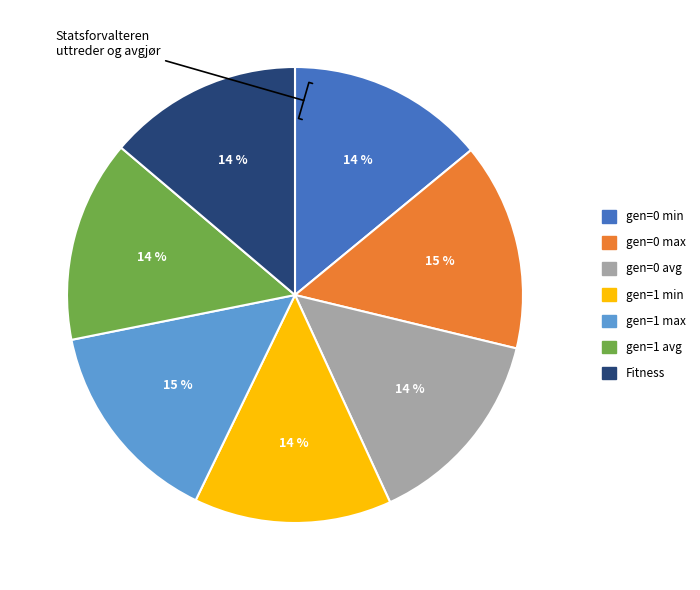

The gen=1 max slice represents 15% of the pie. True or false?

True